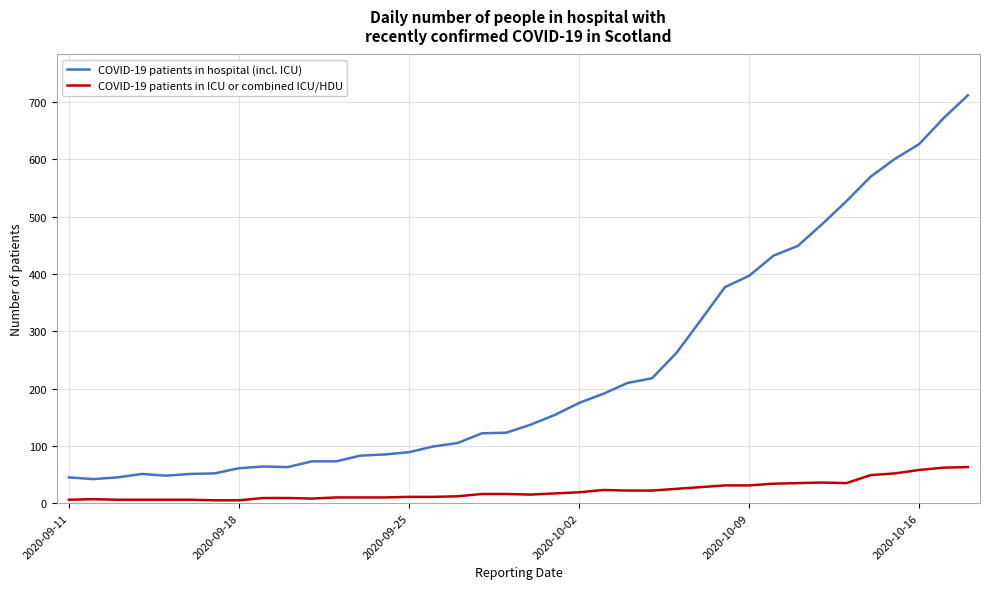

True or false: COVID-19 patients in hospital (incl. ICU) and COVID-19 patients in ICU or combined ICU/HDU cross at least once.

False